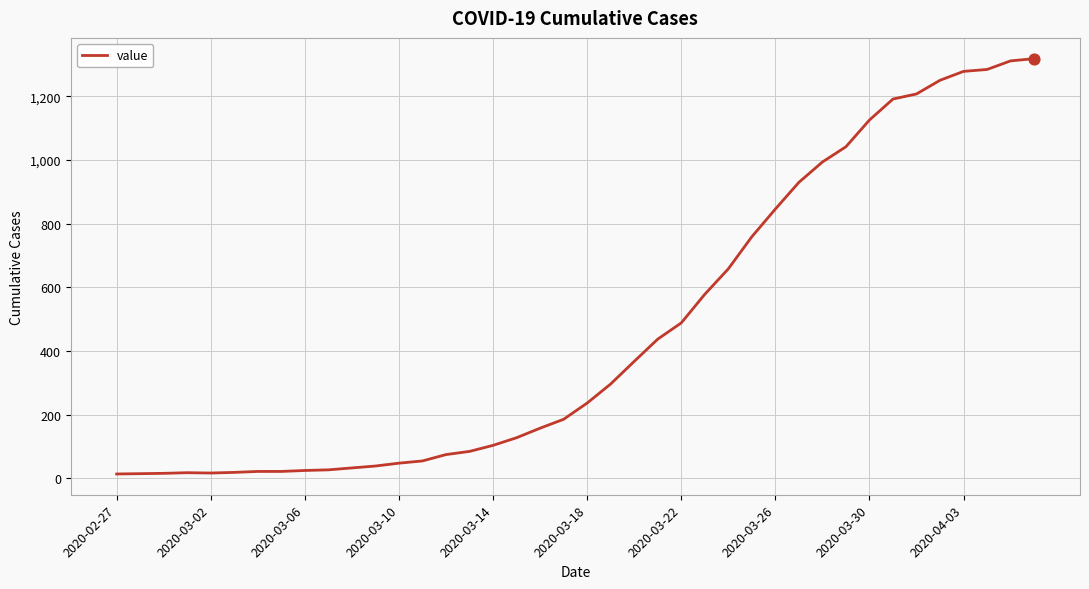

What is the maximum value shown in the chart?

1319